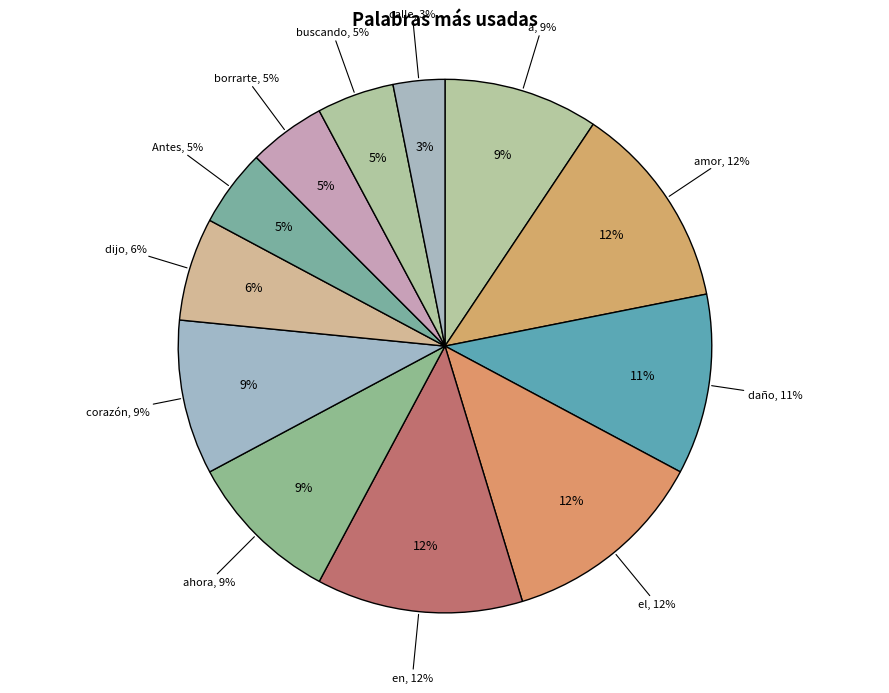

Which slice is the largest?

amor